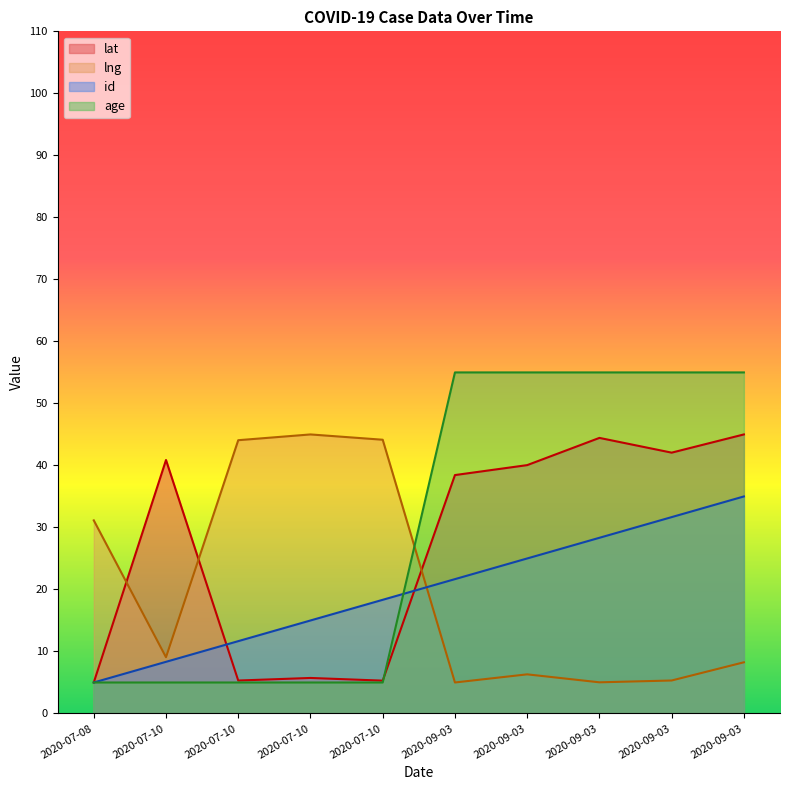

Reading right to left, extract all data points from this chart.

lat: 45.0	42.1	44.4	40.1	38.4	5.3	5.7	5.3	40.9	5.0
lng: 8.3	5.3	5.0	6.3	5.0	44.1	45.0	44.1	9.1	31.1
id: 35.0	31.7	28.3	25.0	21.7	18.3	15.0	11.7	8.3	5.0
age: 55.0	55.0	55.0	55.0	55.0	5.0	5.0	5.0	5.0	5.0